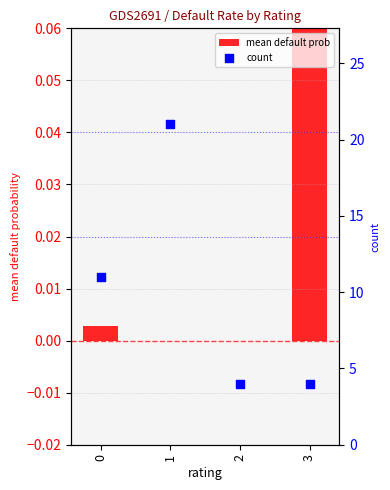

What are all the series names shown in the legend?

mean default prob, count